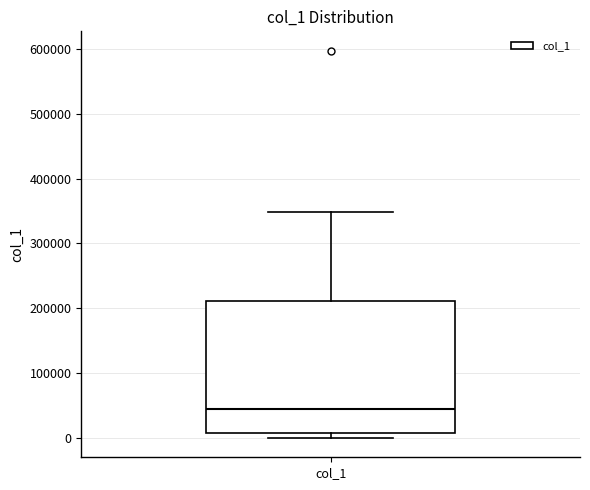

Transcribe this box plot: give where the median line is, the range the box spans, and where the two whiskers end, as read against the y-axis. The values are not printed on the chart, so give them approximately, as read against the axis.

median 40000, box 10000 to 210000, whiskers 0 to 350000